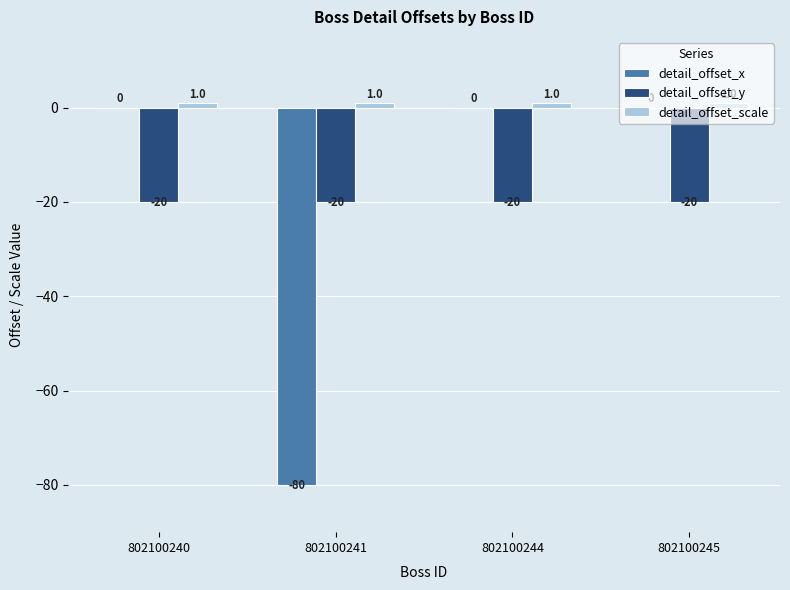

True or false: detail_offset_y has a value of -20 at 802100244.

True